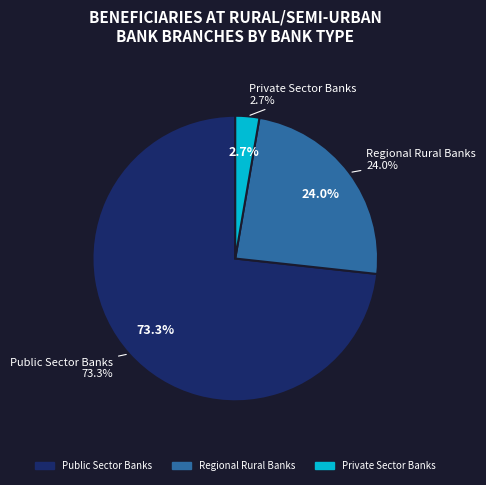

True or false: Regional Rural Banks accounts for 24% of the total.

True